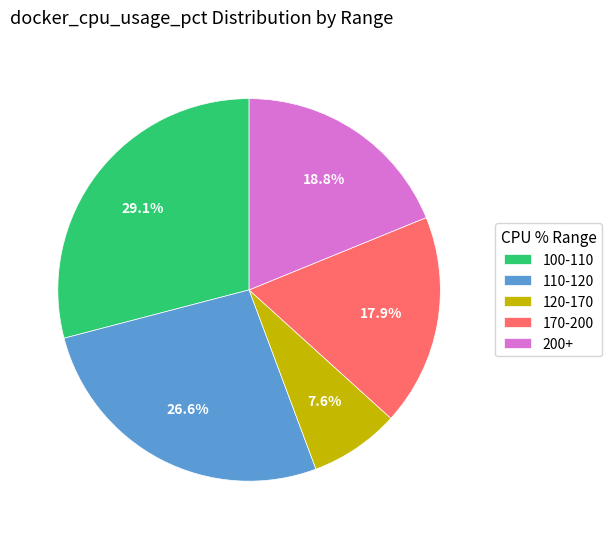

How many segments does this pie chart have?

5